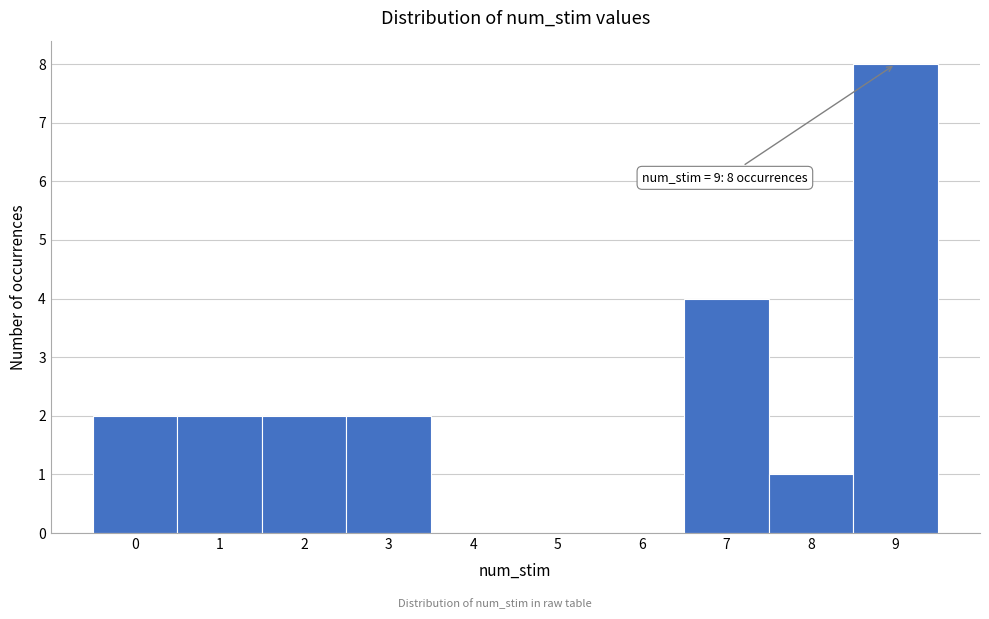

Over which range of the x-axis is the bar tallest?

8.5 to 9.5